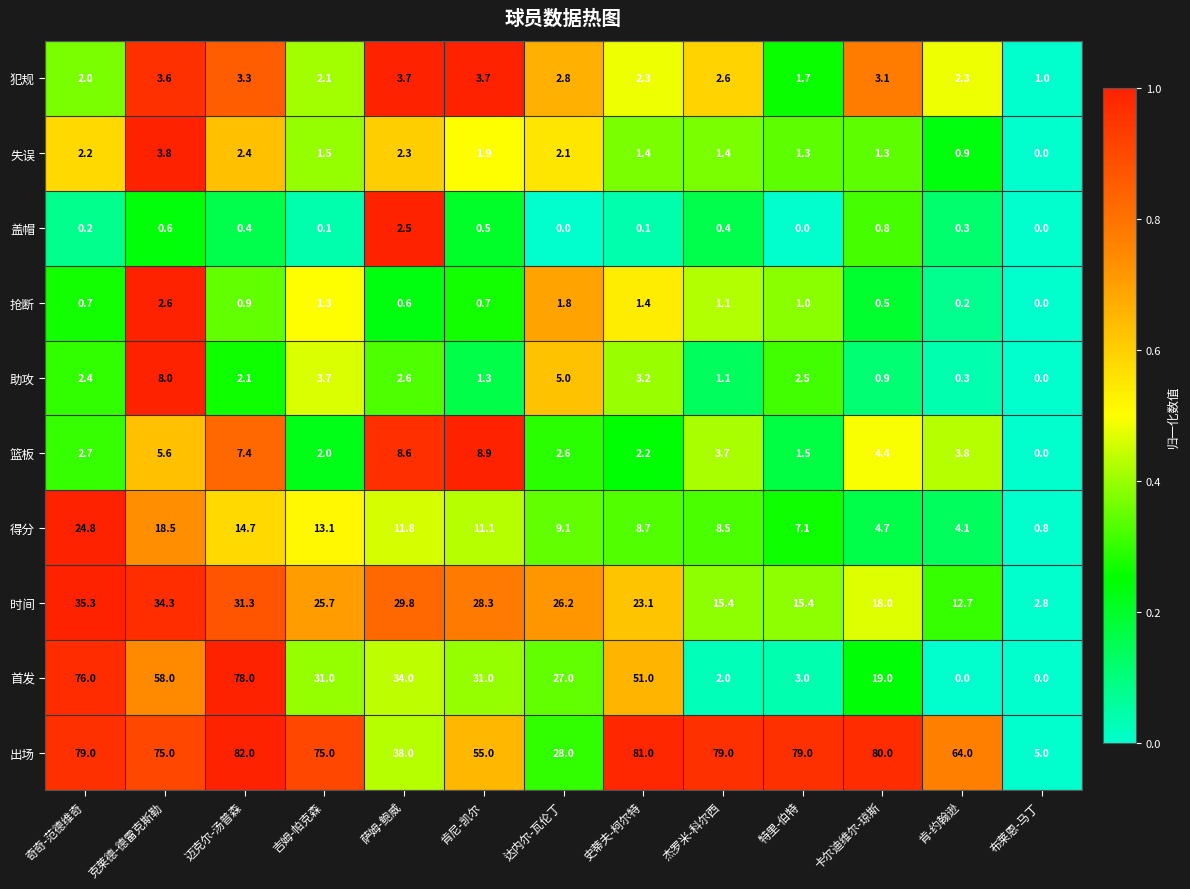

At 迈克尔-汤普森, list the series in order from largest to smallest.

出场, 首发, 时间, 得分, 篮板, 犯规, 失误, 助攻, 抢断, 盖帽